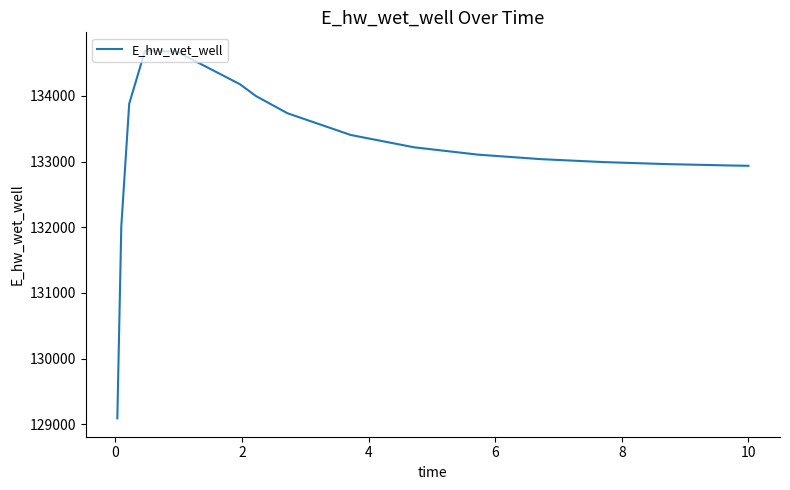

What is the difference between the maximum and minimum values?

5594.3